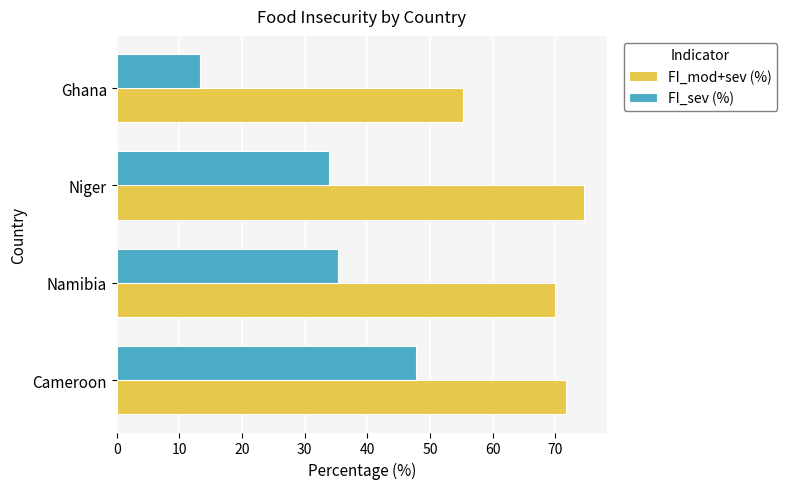

What is the difference between the highest and lowest values at Ghana?

41.9